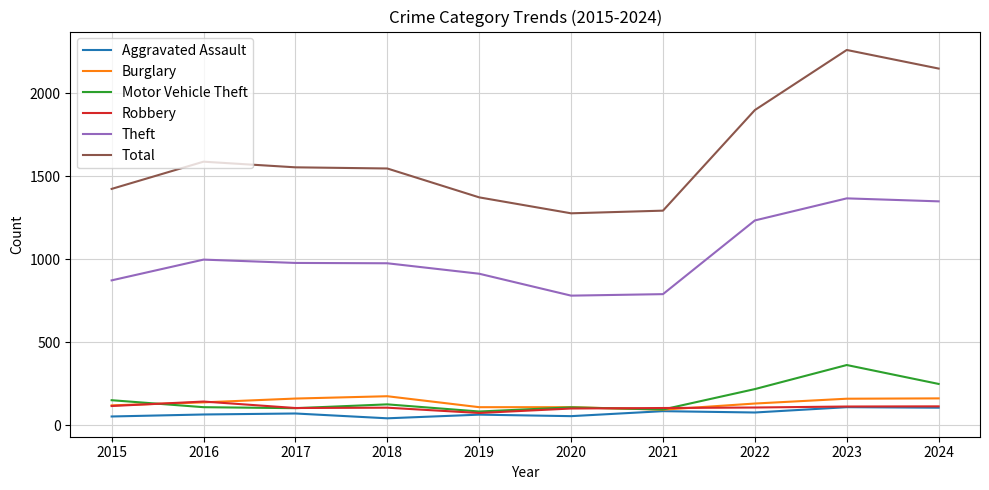

How many lines are shown in the chart?

6